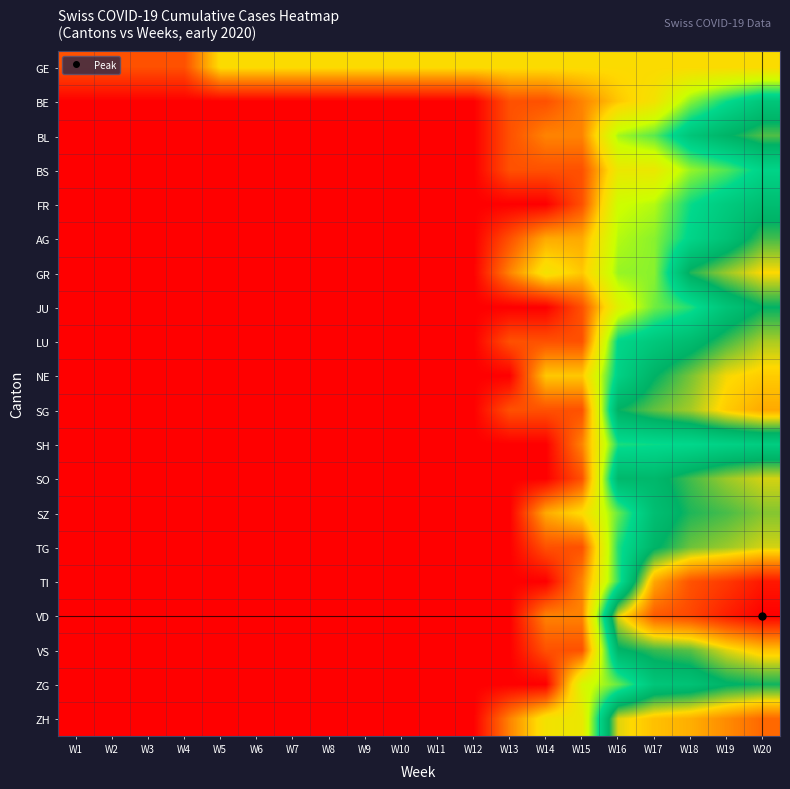

Reading left to right, list all the values displayed in this chart.

GE: W1=0.7	W2=0.7	W3=0.7	W4=0.7	W5=1.8	W6=1.8	W7=1.8	W8=1.8	W9=1.8	W10=1.8	W11=1.8	W12=1.8	W13=1.8	W14=1.8	W15=1.8	W16=1.8	W17=1.8	W18=1.8	W19=1.8	W20=1.8
BE: W1=0.0	W2=0.0	W3=0.0	W4=0.0	W5=0.0	W6=0.0	W7=0.0	W8=0.0	W9=0.0	W10=0.0	W11=0.0	W12=0.0	W13=0.7	W14=0.7	W15=1.1	W16=1.6	W17=1.9	W18=2.9	W19=3.4	W20=3.9
BL: W1=0.0	W2=0.0	W3=0.0	W4=0.0	W5=0.0	W6=0.0	W7=0.0	W8=0.0	W9=0.0	W10=0.0	W11=0.0	W12=0.0	W13=0.7	W14=1.1	W15=1.1	W16=2.8	W17=3.1	W18=3.9	W19=4.3	W20=4.6
BS: W1=0.0	W2=0.0	W3=0.0	W4=0.0	W5=0.0	W6=0.0	W7=0.0	W8=0.0	W9=0.0	W10=0.0	W11=0.0	W12=0.0	W13=0.7	W14=0.7	W15=0.7	W16=2.1	W17=2.1	W18=2.8	W19=3.1	W20=3.6
FR: W1=0.0	W2=0.0	W3=0.0	W4=0.0	W5=0.0	W6=0.0	W7=0.0	W8=0.0	W9=0.0	W10=0.0	W11=0.0	W12=0.0	W13=0.0	W14=0.0	W15=0.7	W16=2.6	W17=2.7	W18=3.4	W19=3.8	W20=4.1
AG: W1=0.0	W2=0.0	W3=0.0	W4=0.0	W5=0.0	W6=0.0	W7=0.0	W8=0.0	W9=0.0	W10=0.0	W11=0.0	W12=0.0	W13=0.7	W14=1.4	W15=1.4	W16=2.7	W17=2.9	W18=3.6	W19=4.0	W20=4.6
GR: W1=0.0	W2=0.0	W3=0.0	W4=0.0	W5=0.0	W6=0.0	W7=0.0	W8=0.0	W9=0.0	W10=0.0	W11=0.0	W12=0.0	W13=1.1	W14=1.9	W15=1.6	W16=2.8	W17=2.9	W18=4.4	W19=4.9	W20=5.2
JU: W1=0.0	W2=0.0	W3=0.0	W4=0.0	W5=0.0	W6=0.0	W7=0.0	W8=0.0	W9=0.0	W10=0.0	W11=0.0	W12=0.0	W13=0.0	W14=0.0	W15=0.7	W16=2.3	W17=3.0	W18=3.3	W19=4.0	W20=4.3
LU: W1=0.0	W2=0.0	W3=0.0	W4=0.0	W5=0.0	W6=0.0	W7=0.0	W8=0.0	W9=0.0	W10=0.0	W11=0.0	W12=0.0	W13=0.7	W14=0.7	W15=0.7	W16=3.5	W17=3.9	W18=4.1	W19=4.6	W20=4.9
NE: W1=0.0	W2=0.0	W3=0.0	W4=0.0	W5=0.0	W6=0.0	W7=0.0	W8=0.0	W9=0.0	W10=0.0	W11=0.0	W12=0.0	W13=0.0	W14=1.6	W15=1.6	W16=3.6	W17=4.3	W18=4.7	W19=5.2	W20=5.3
SG: W1=0.0	W2=0.0	W3=0.0	W4=0.0	W5=0.0	W6=0.0	W7=0.0	W8=0.0	W9=0.0	W10=0.0	W11=0.0	W12=0.0	W13=0.7	W14=0.7	W15=0.7	W16=4.4	W17=4.7	W18=4.9	W19=5.3	W20=5.6
SH: W1=0.0	W2=0.0	W3=0.0	W4=0.0	W5=0.0	W6=0.0	W7=0.0	W8=0.0	W9=0.0	W10=0.0	W11=0.0	W12=0.0	W13=0.0	W14=0.0	W15=1.1	W16=3.4	W17=3.4	W18=3.5	W19=3.6	W20=3.7
SO: W1=0.0	W2=0.0	W3=0.0	W4=0.0	W5=0.0	W6=0.0	W7=0.0	W8=0.0	W9=0.0	W10=0.0	W11=0.0	W12=0.0	W13=0.0	W14=0.0	W15=0.7	W16=4.2	W17=4.2	W18=4.6	W19=4.9	W20=5.1
SZ: W1=0.0	W2=0.0	W3=0.0	W4=0.0	W5=0.0	W6=0.0	W7=0.0	W8=0.0	W9=0.0	W10=0.0	W11=0.0	W12=0.0	W13=0.0	W14=1.4	W15=1.8	W16=3.0	W17=4.1	W18=4.4	W19=4.6	W20=4.8
TG: W1=0.0	W2=0.0	W3=0.0	W4=0.0	W5=0.0	W6=0.0	W7=0.0	W8=0.0	W9=0.0	W10=0.0	W11=0.0	W12=0.0	W13=0.0	W14=0.7	W15=0.7	W16=3.3	W17=4.3	W18=4.7	W19=4.9	W20=5.1
TI: W1=0.0	W2=0.0	W3=0.0	W4=0.0	W5=0.0	W6=0.0	W7=0.0	W8=0.0	W9=0.0	W10=0.0	W11=0.0	W12=0.0	W13=0.0	W14=0.0	W15=1.1	W16=3.3	W17=5.6	W18=6.2	W19=6.5	W20=6.7
VD: W1=0.0	W2=0.0	W3=0.0	W4=0.0	W5=0.0	W6=0.0	W7=0.0	W8=0.0	W9=0.0	W10=0.0	W11=0.0	W12=0.0	W13=0.0	W14=1.1	W15=1.1	W16=5.1	W17=6.2	W18=6.3	W19=6.7	W20=6.9
VS: W1=0.0	W2=0.0	W3=0.0	W4=0.0	W5=0.0	W6=0.0	W7=0.0	W8=0.0	W9=0.0	W10=0.0	W11=0.0	W12=0.0	W13=0.0	W14=0.7	W15=0.7	W16=4.3	W17=4.5	W18=4.6	W19=5.1	W20=5.4
ZG: W1=0.0	W2=0.0	W3=0.0	W4=0.0	W5=0.0	W6=0.0	W7=0.0	W8=0.0	W9=0.0	W10=0.0	W11=0.0	W12=0.0	W13=0.0	W14=0.0	W15=2.4	W16=3.0	W17=3.9	W18=4.0	W19=4.3	W20=4.4
ZH: W1=0.0	W2=0.0	W3=0.0	W4=0.0	W5=0.0	W6=0.0	W7=0.0	W8=0.0	W9=0.0	W10=0.0	W11=0.0	W12=0.0	W13=1.1	W14=1.9	W15=2.1	W16=5.1	W17=5.4	W18=5.5	W19=5.8	W20=6.1